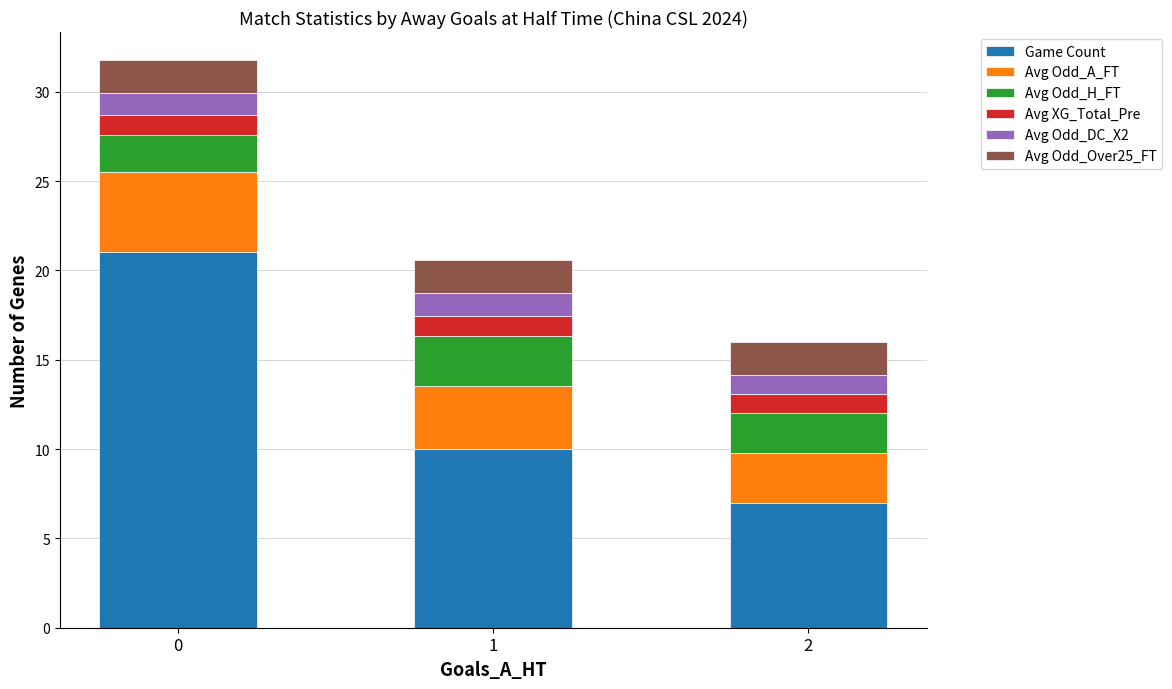

What is the difference between the Game Count values at 2 and 0?

14.0